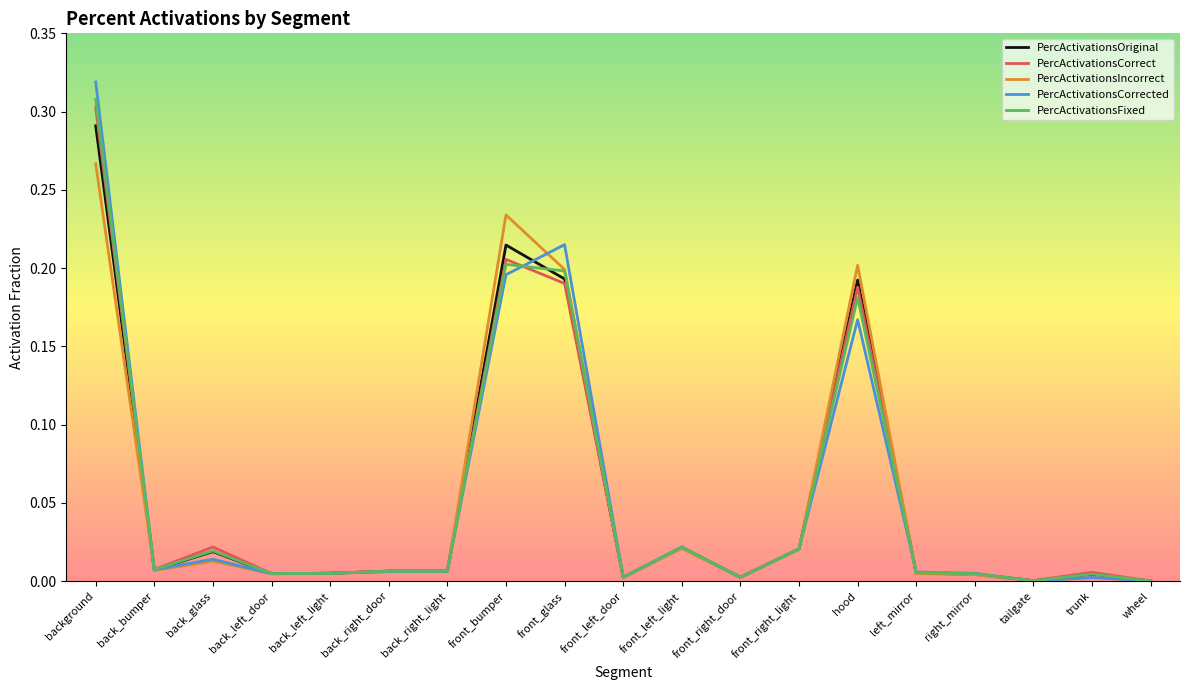

At which category does PercActivationsOriginal reach its first local peak?

back_glass